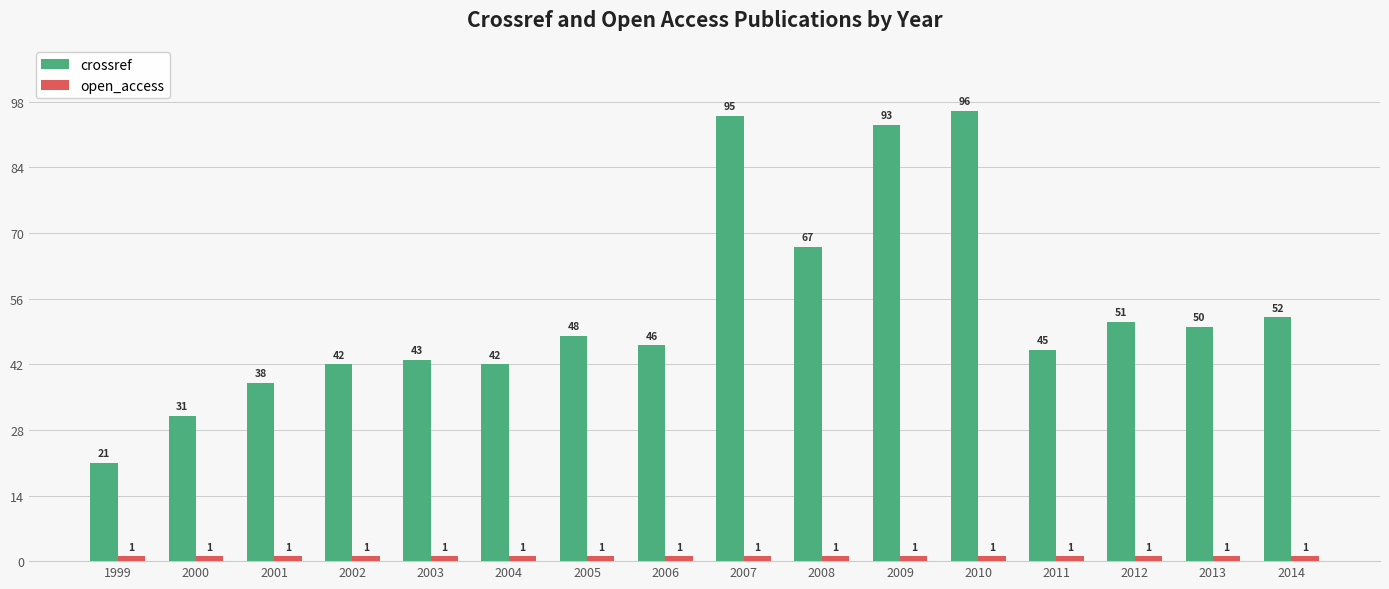

True or false: crossref has a value of 52 at 2014.

True